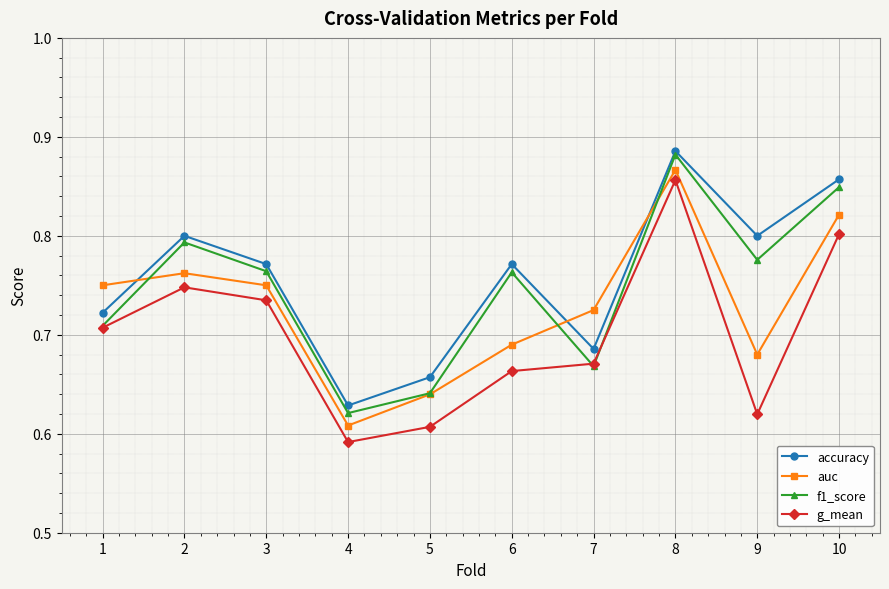

Between 2 and 9, which series saw the biggest shift?

g_mean